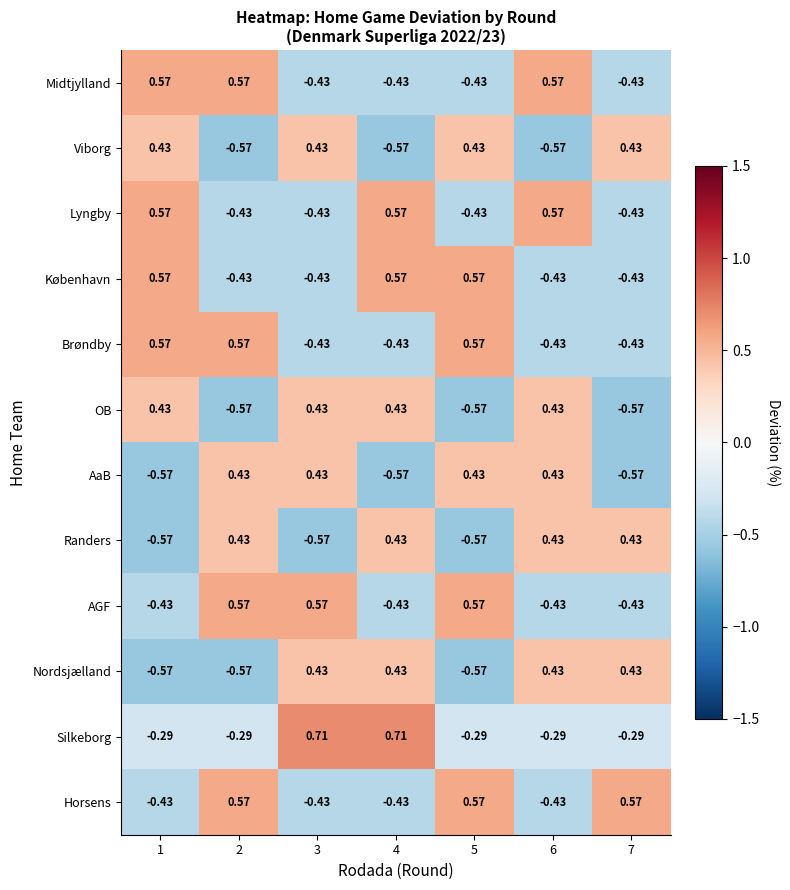

How many values in Lyngby are below zero?

4